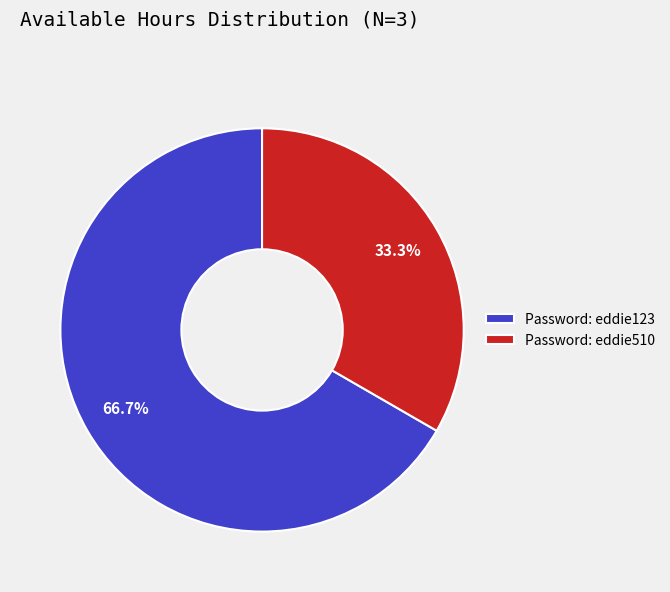

Count the number of slices in the pie.

2